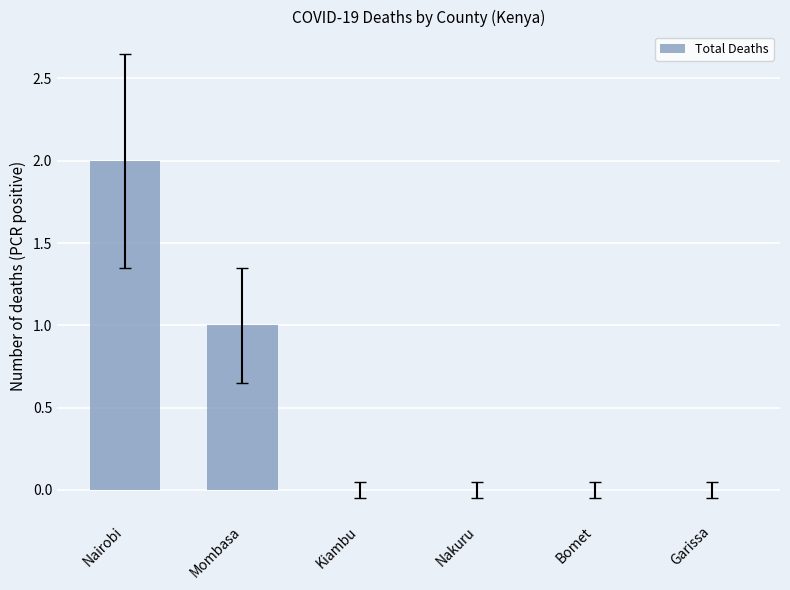

What is the sum of all values?

3